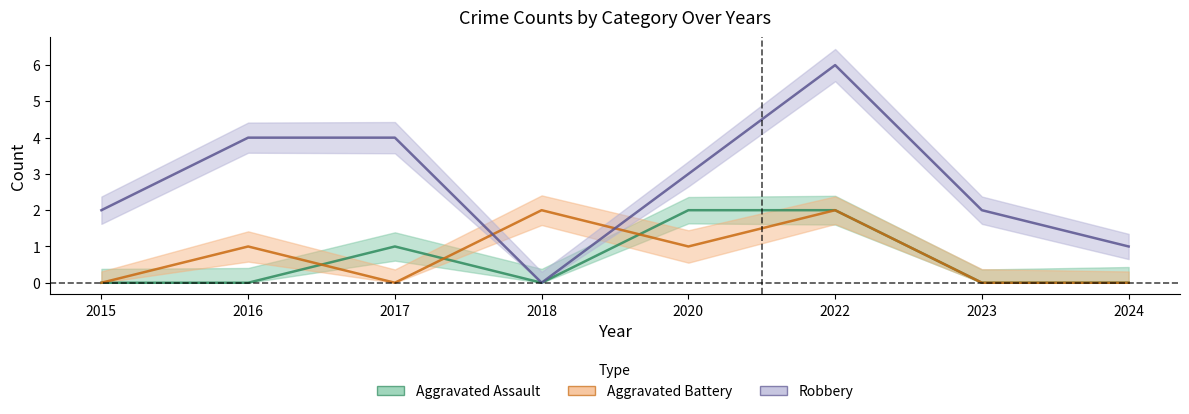

What is the difference between the highest and lowest values at 2015?

2